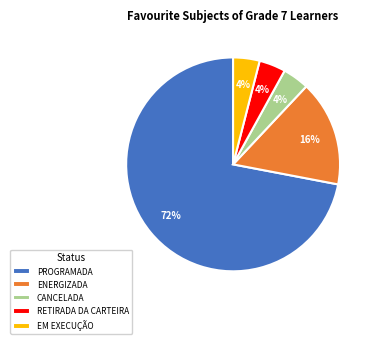

Which category accounts for the majority?

PROGRAMADA